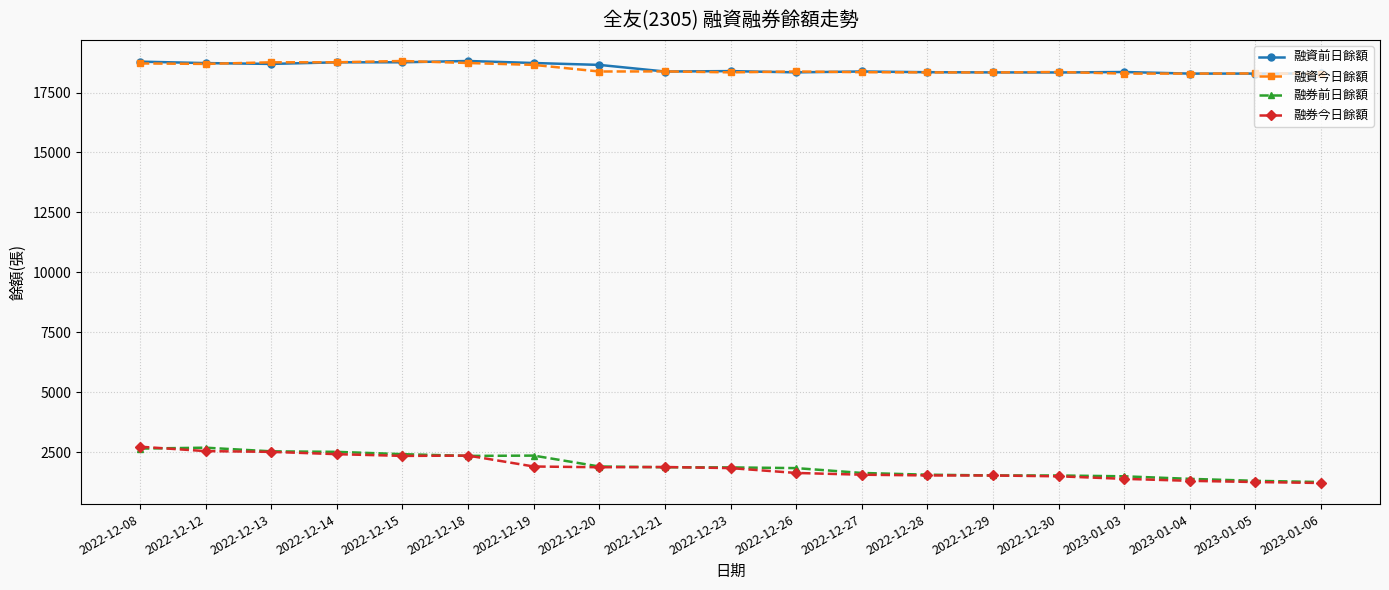

The 融券前日餘額 series shows 2506 at 2022-12-14. True or false?

True